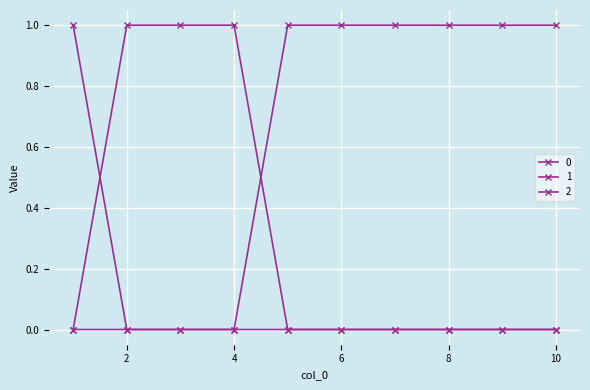

What is the sum of all 0 values?

3